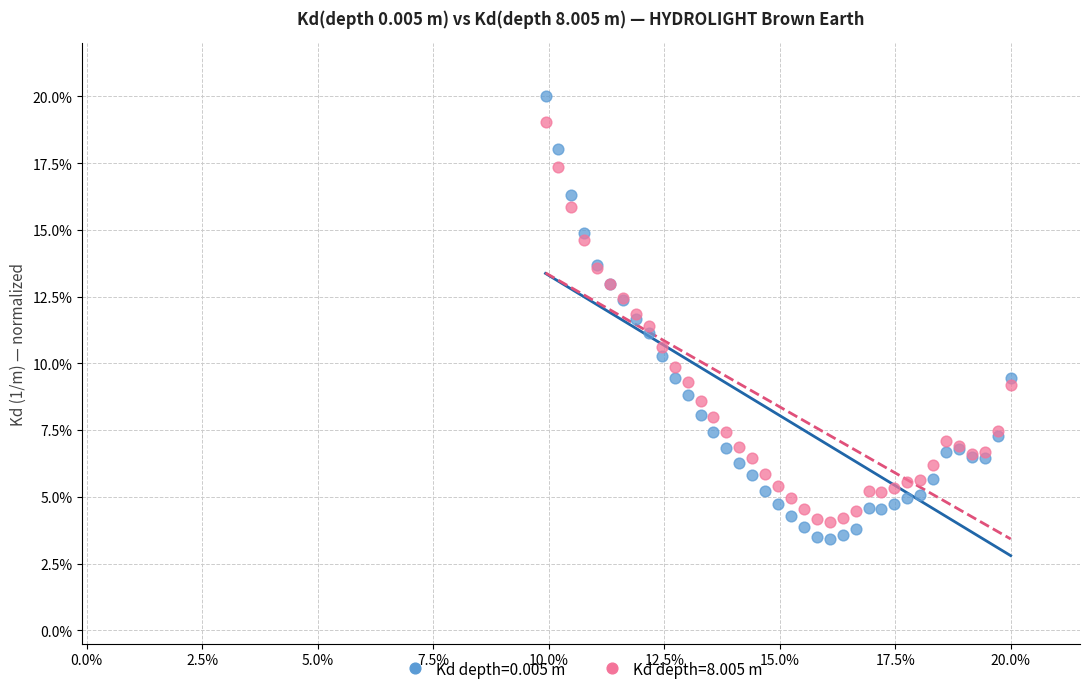

Which series reaches the minimum Y coordinate?

Kd depth=0.005 m